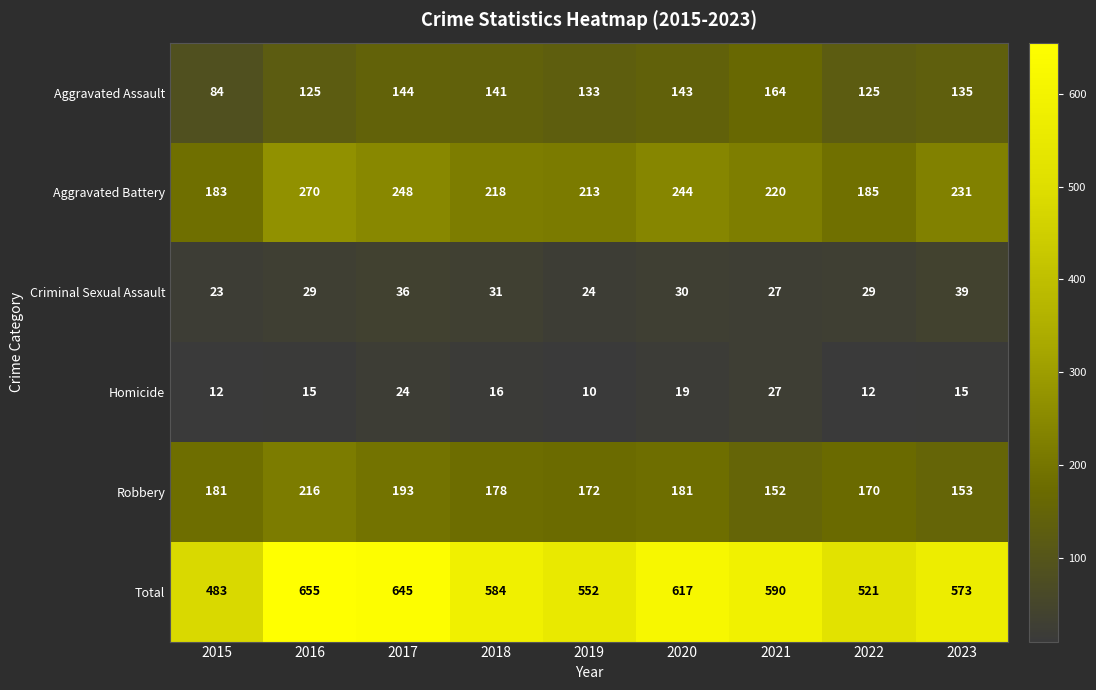

Which series has the largest total across all categories?

Total